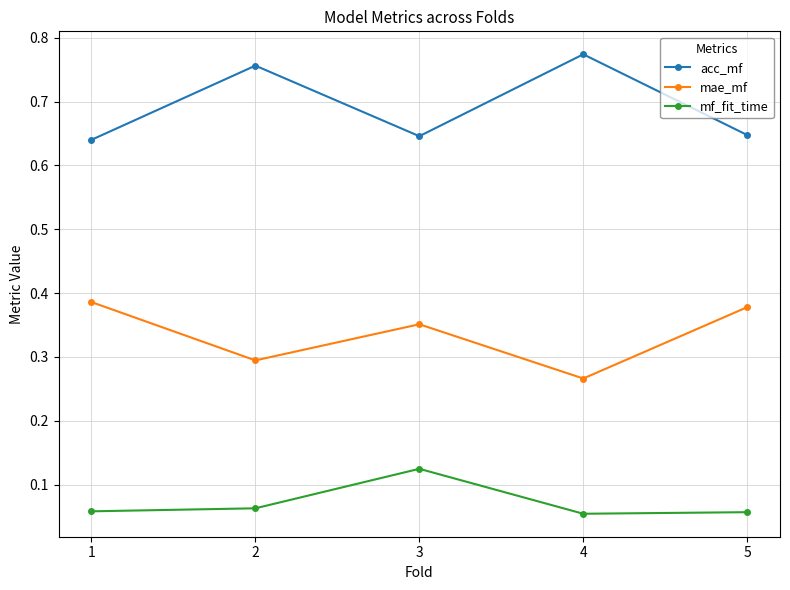

At which category does the chart reach its peak across all series?

4